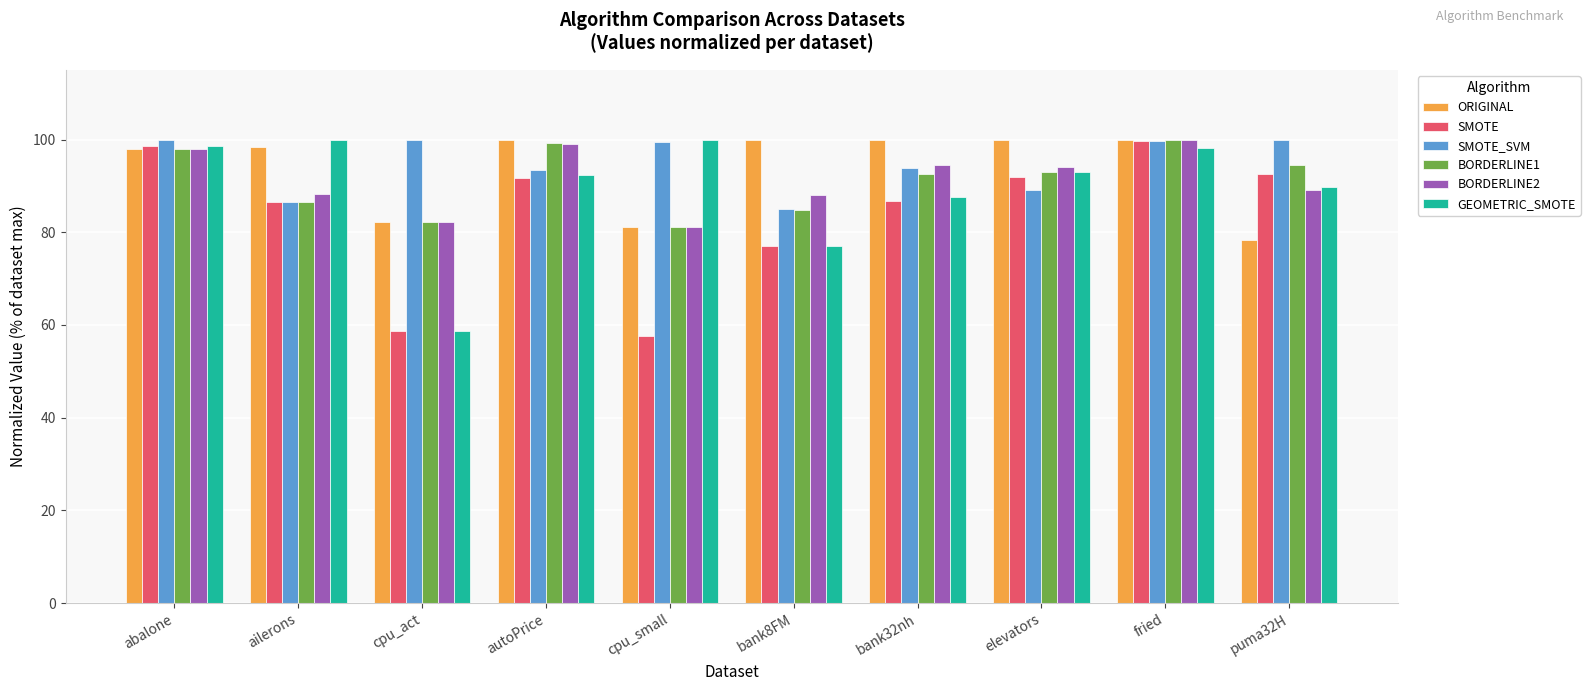

Where does the GEOMETRIC_SMOTE series first go above 92?

abalone